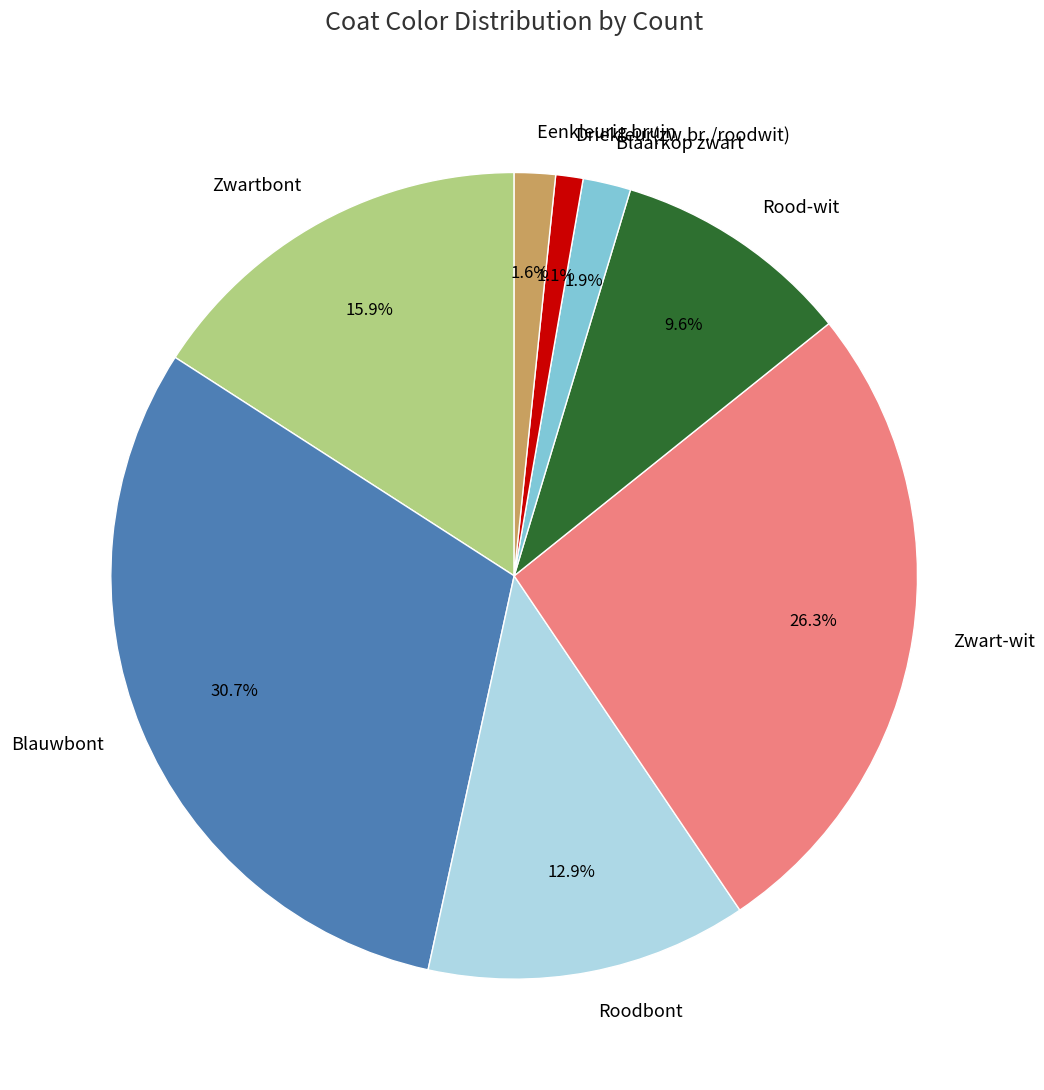

What percentage is the Blauwbont slice, to the nearest percent?

31%